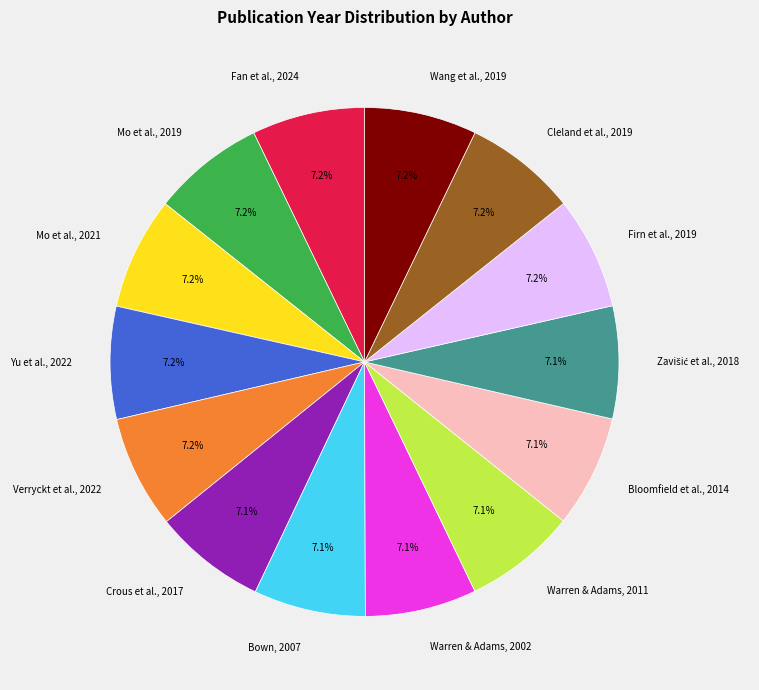

Approximately how many times larger is the value at Verryckt et al., 2022 compared to Bloomfield et al., 2014?

1.0